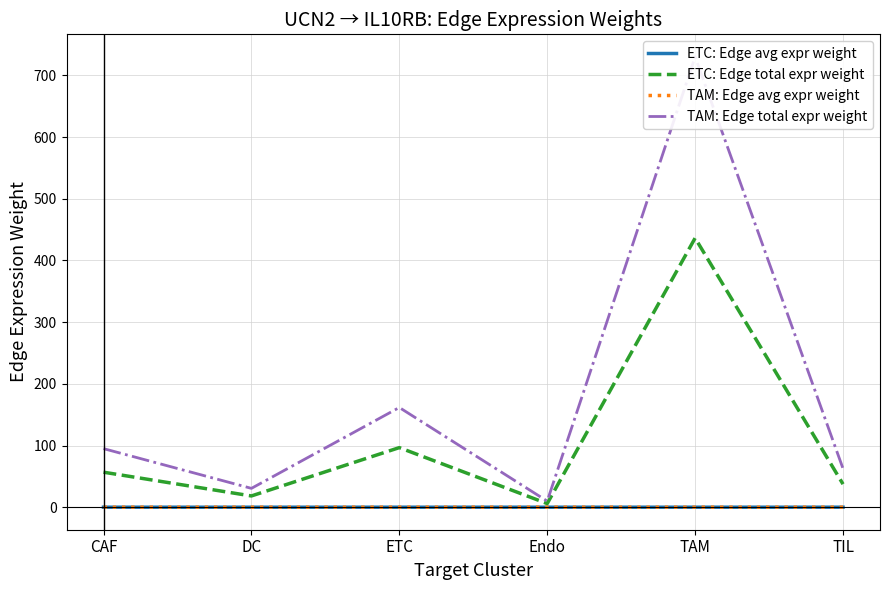

True or false: ETC: Edge avg expr weight and TAM: Edge avg expr weight cross at least once.

False